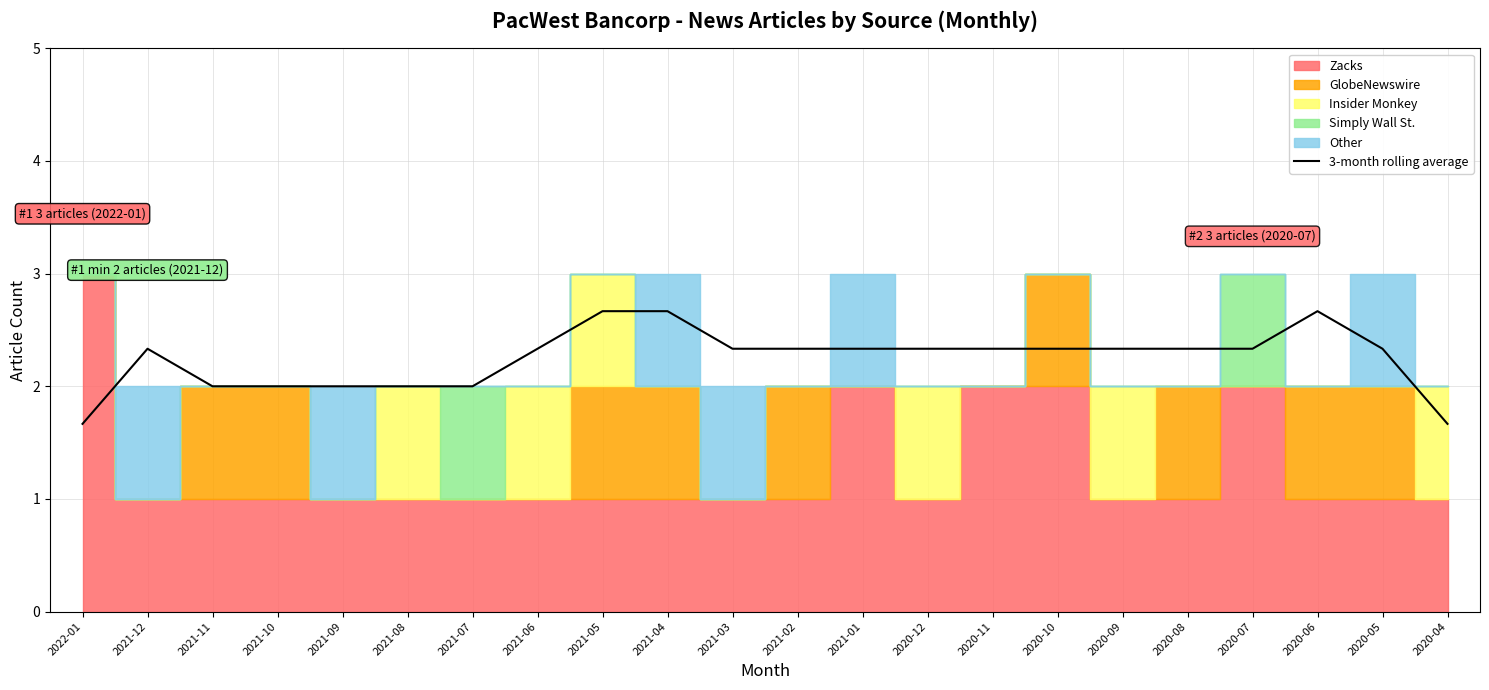

What is the change in value from 2021-04 to 2021-03?

-0.3